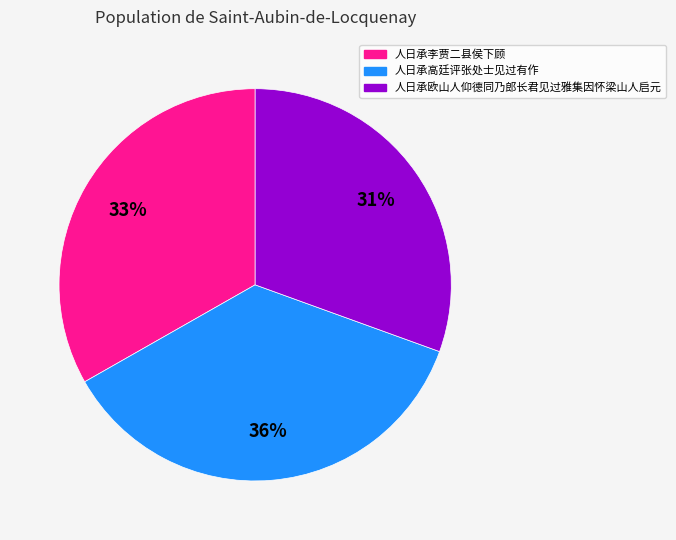

Between 人日承高廷评张处士见过有作 and 人日承李贾二县侯下顾, which is larger?

人日承高廷评张处士见过有作